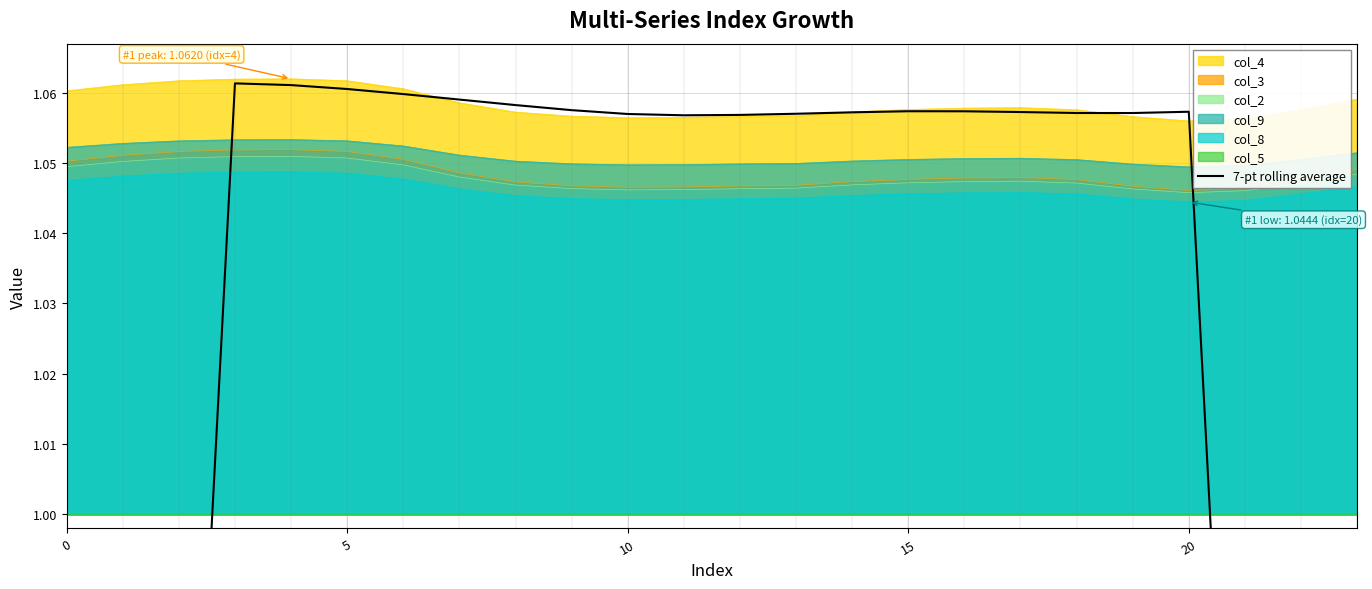

Which label corresponds to the smallest value in the chart?

23